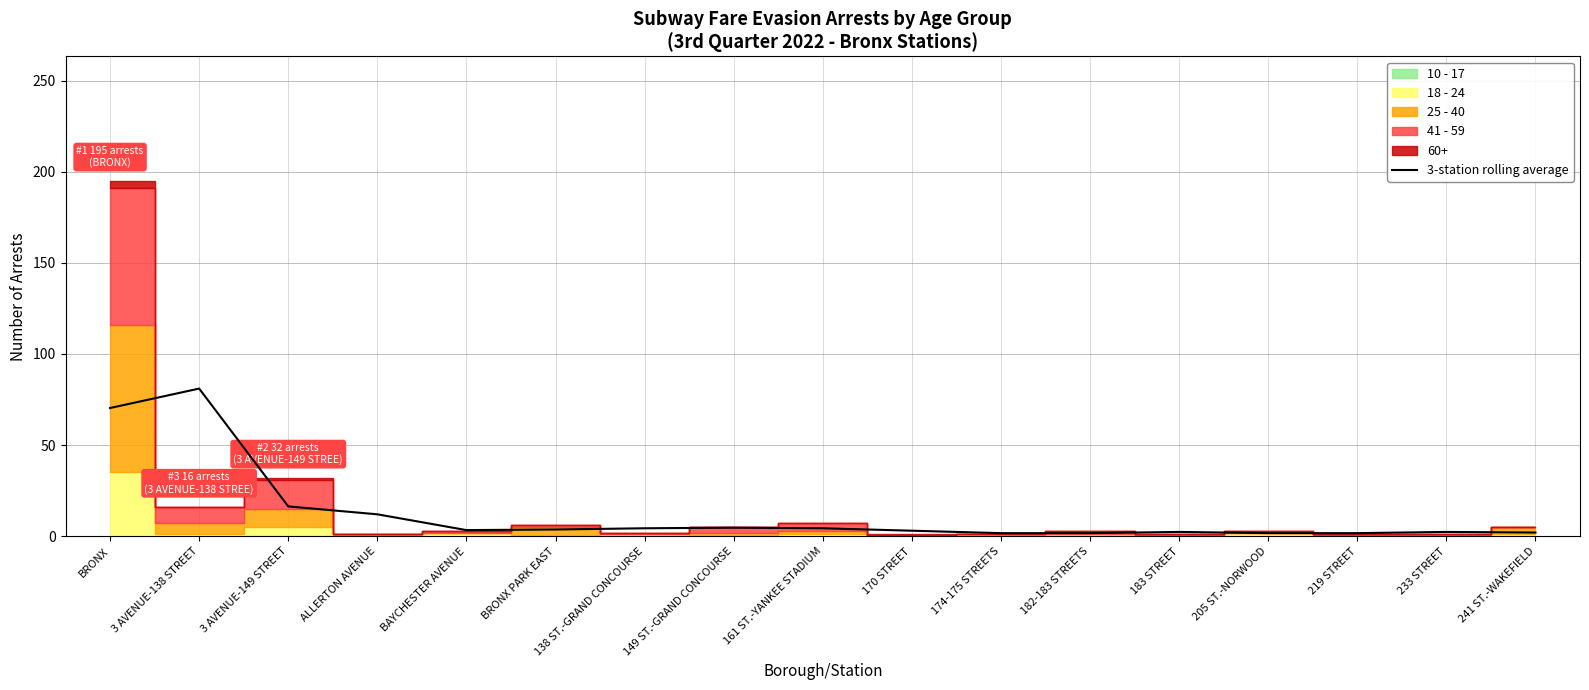

What is the maximum value for 3-station rolling average?

81.0